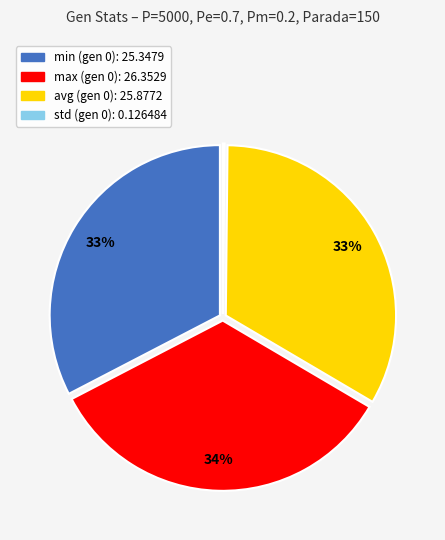

Is the sum of avg and min greater than half?

Yes